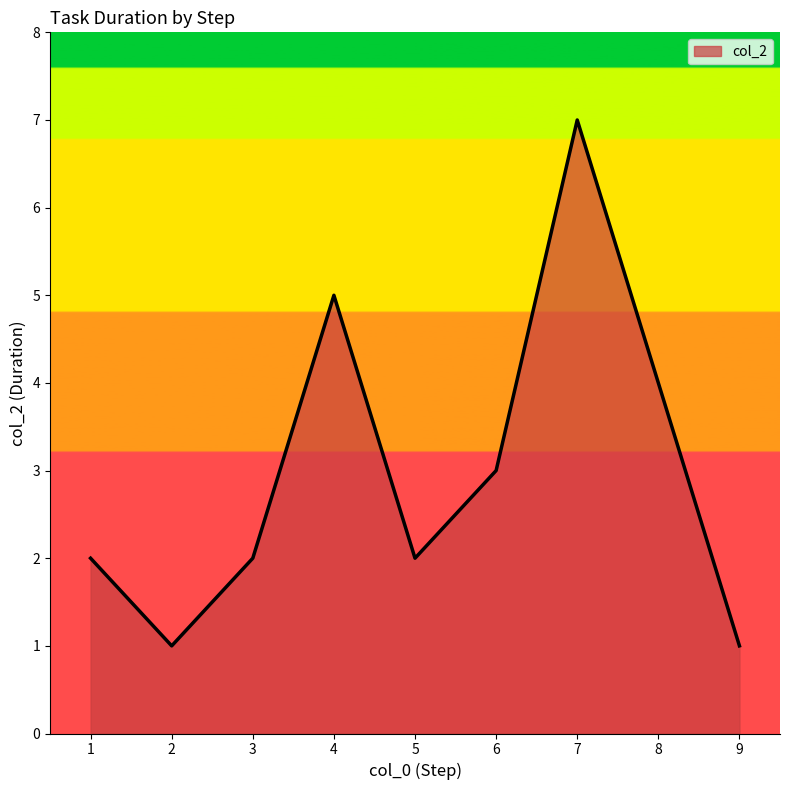

Does the chart have visible grid lines?

No